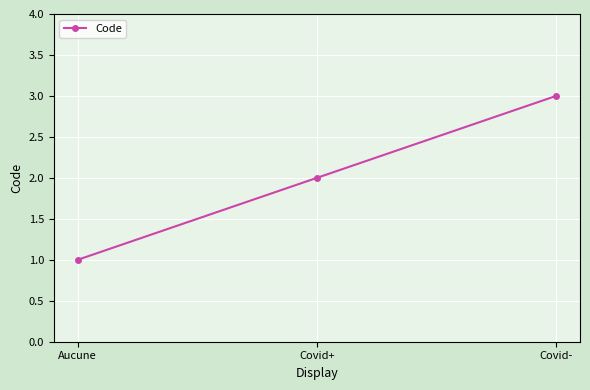

List the labels in order of value, smallest first.

Aucune, Covid+, Covid-